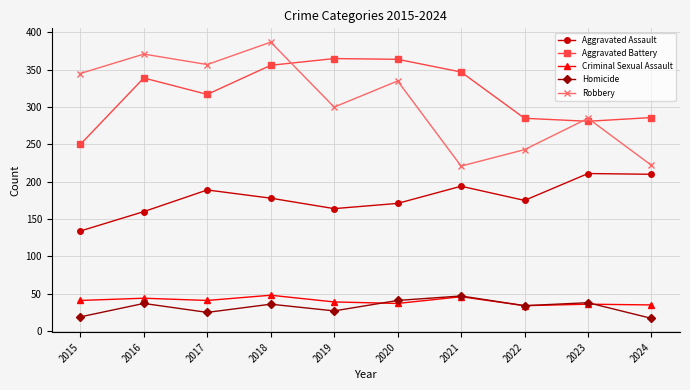

What is the spread (max minus min) of values at 2018?

351